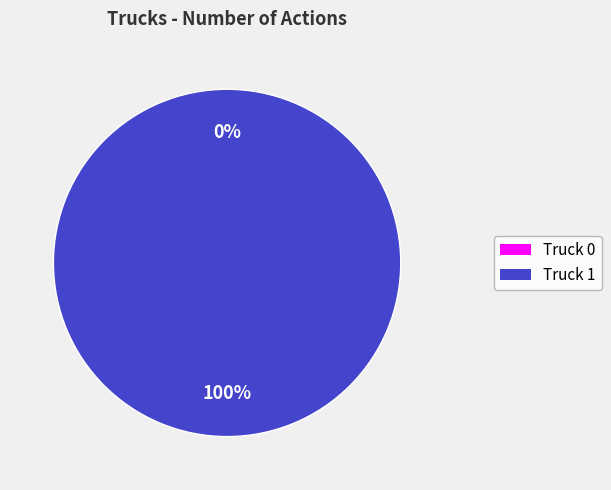

How many slices are in this pie chart?

2